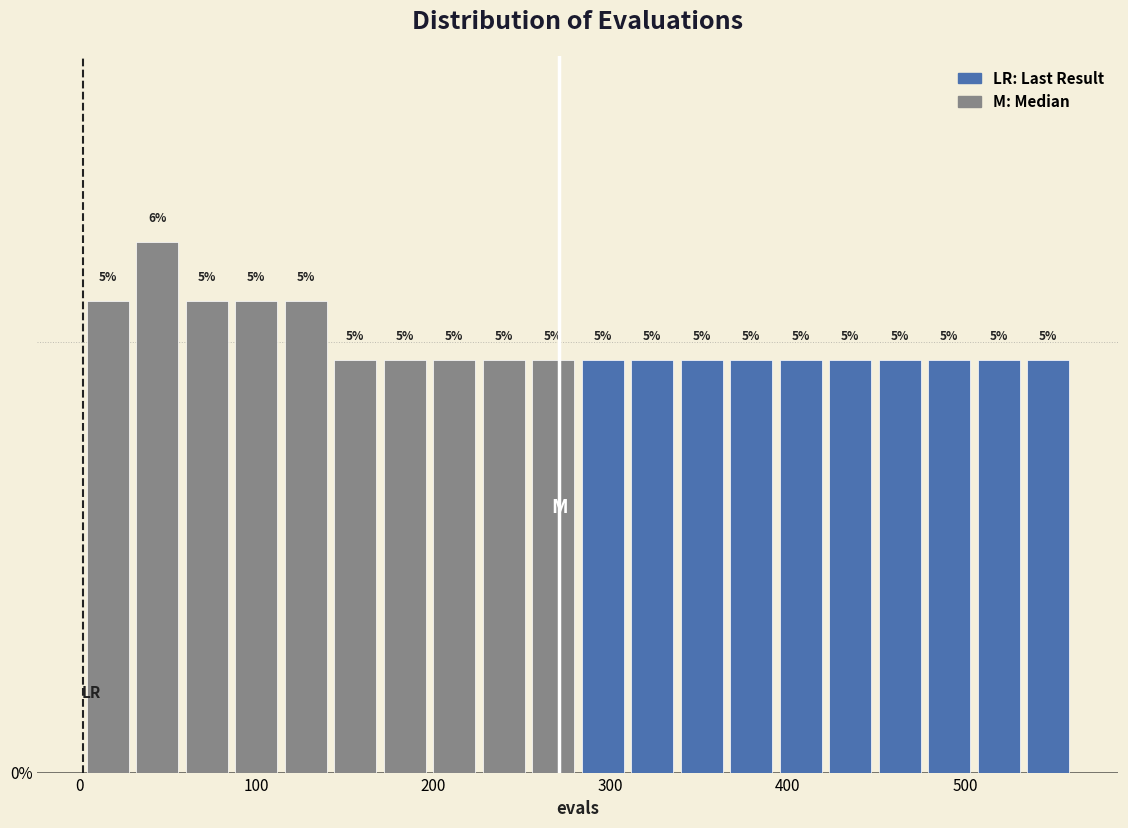

Around what value on the x-axis is the tallest bar? Give the approximate position of its centre, as read against the axis.

40